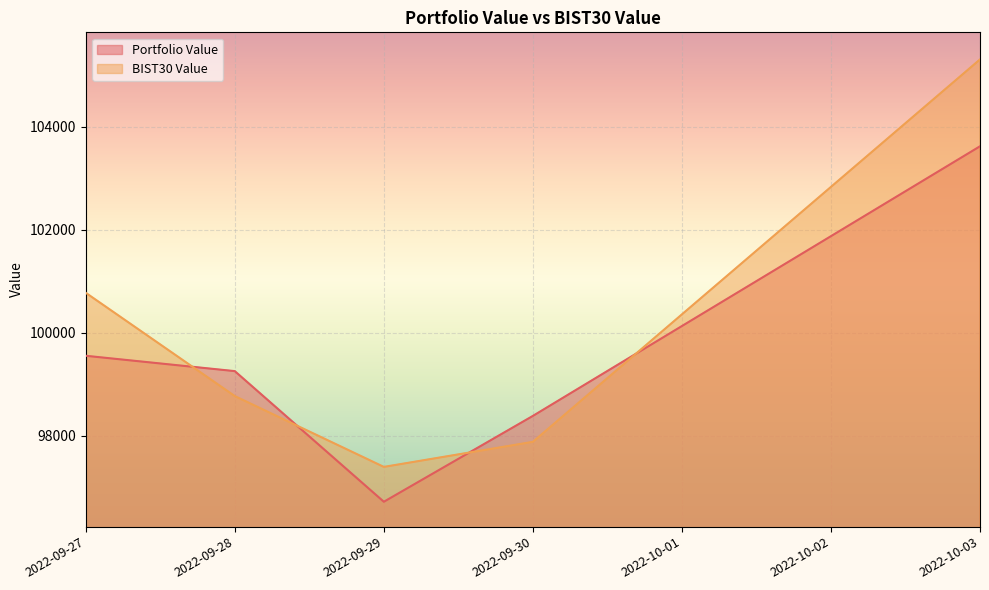

At which label does BIST30 Value reach its minimum?

2022-09-29